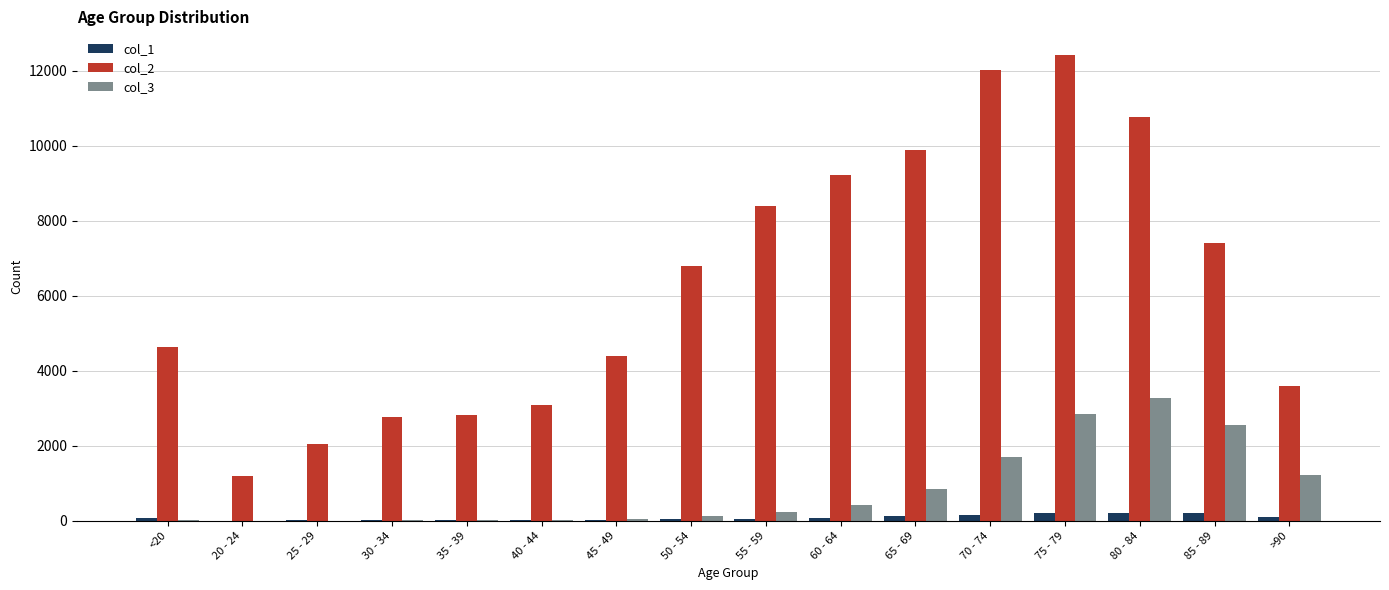

Which series has the largest total across all categories?

col_2